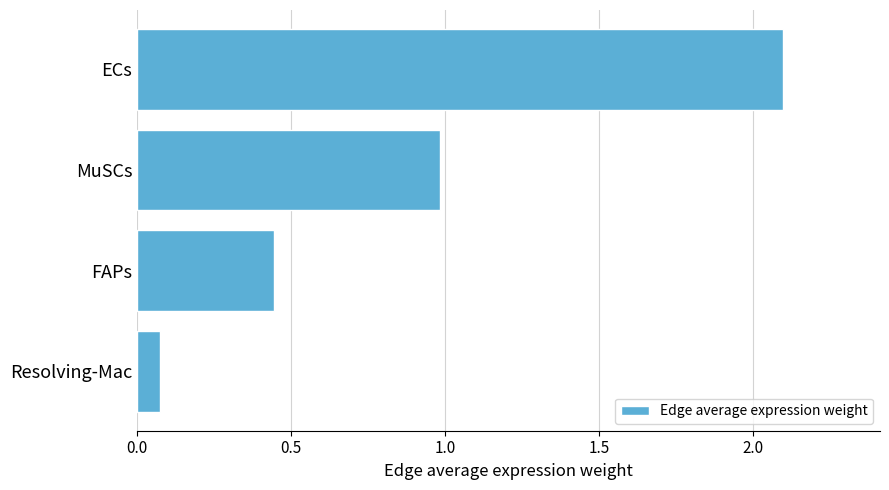

What is the value of the 2nd bar from the top?

1.0